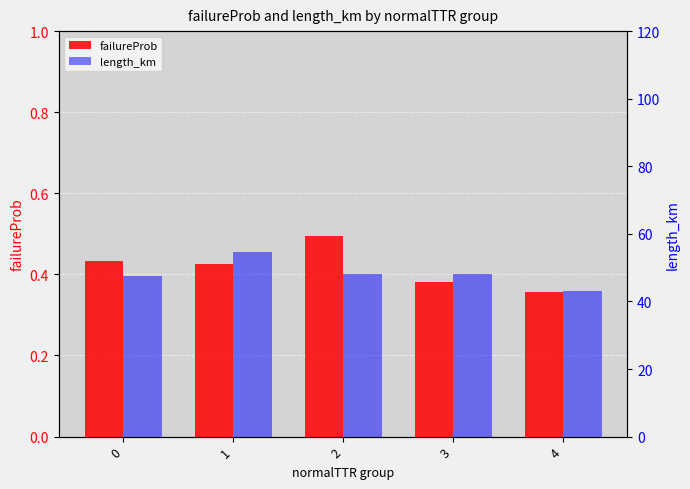

What is the maximum value shown in the chart?

54.7